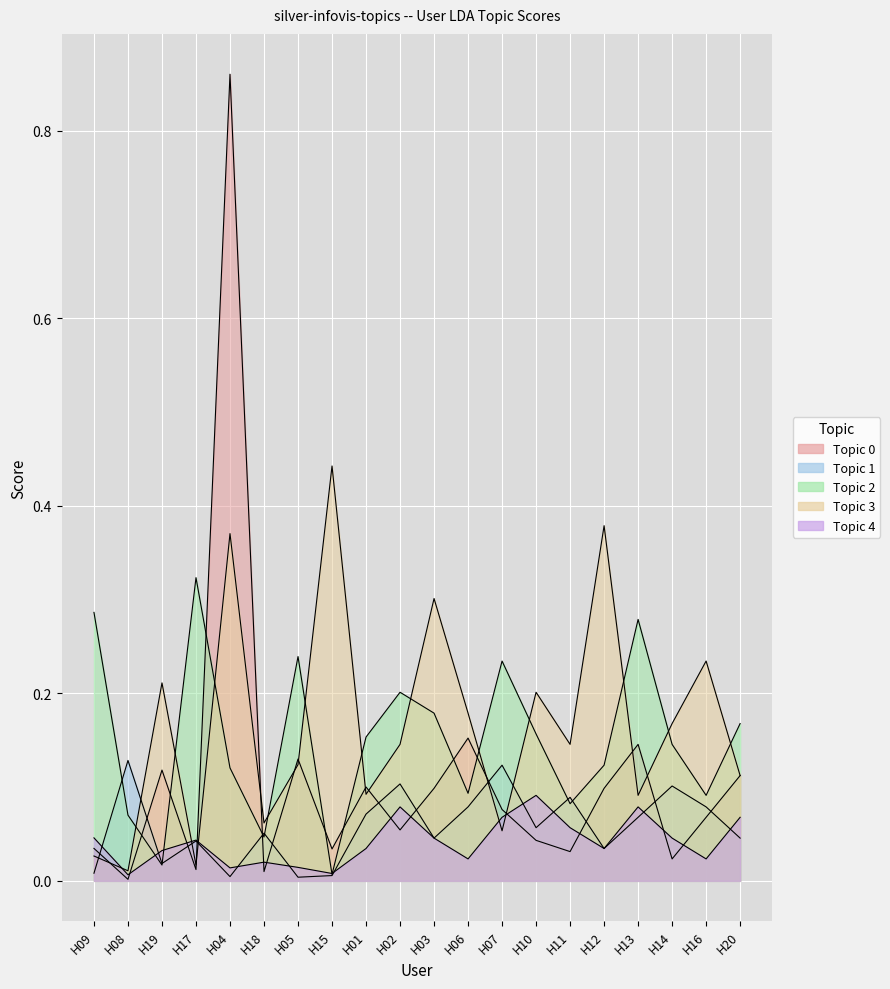

True or false: Topic 0 and Topic 1 intersect in this chart.

True